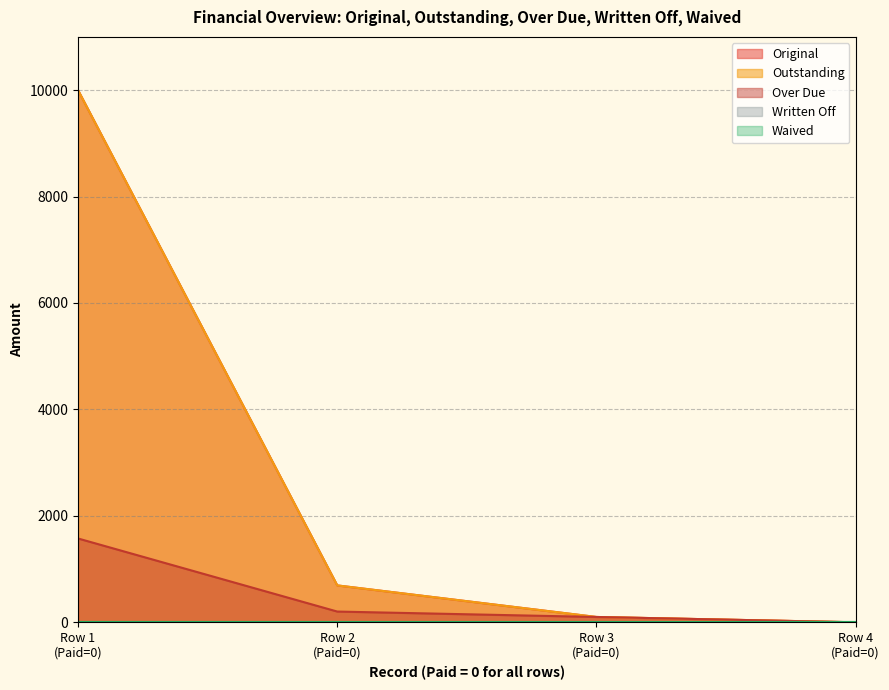

True or false: Outstanding and Original intersect in this chart.

False